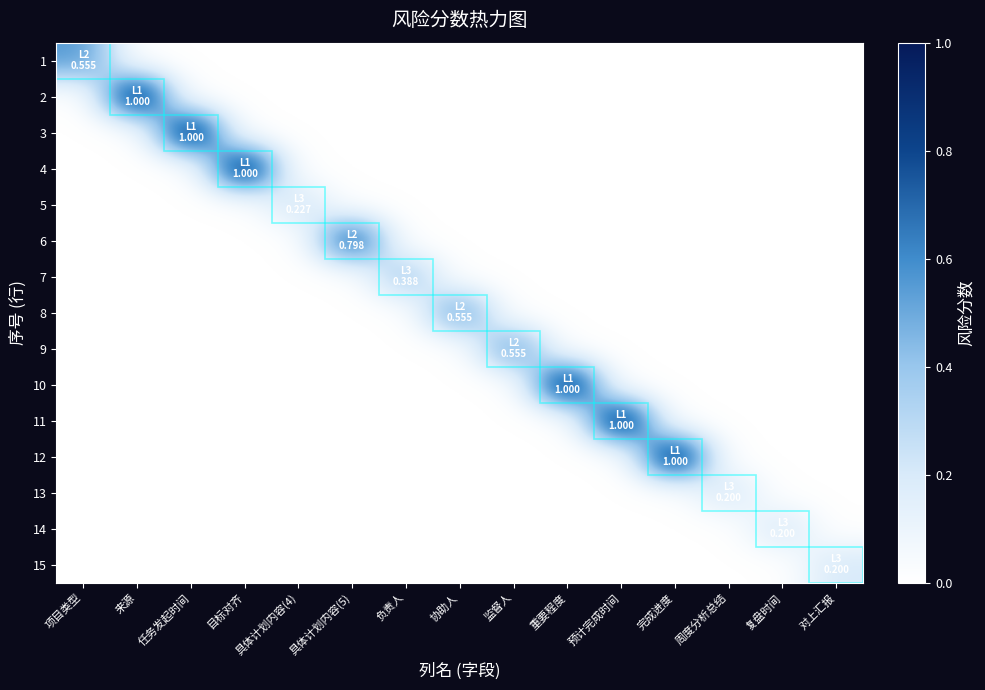

Reading right to left, transcribe all the data shown in this chart.

1: 对上汇报=0.0	复盘时间=0.0	周度分析总结=0.0	完成进度=0.0	预计完成时间=0.0	重要程度=0.0	监督人=0.0	协助人=0.0	负责人=0.0	具体计划内容(5)=0.0	具体计划内容(4)=0.0	目标对齐=0.0	任务发起时间=0.0	来源=0.0	项目类型=0.6
2: 对上汇报=0.0	复盘时间=0.0	周度分析总结=0.0	完成进度=0.0	预计完成时间=0.0	重要程度=0.0	监督人=0.0	协助人=0.0	负责人=0.0	具体计划内容(5)=0.0	具体计划内容(4)=0.0	目标对齐=0.0	任务发起时间=0.0	来源=1.0	项目类型=0.0
3: 对上汇报=0.0	复盘时间=0.0	周度分析总结=0.0	完成进度=0.0	预计完成时间=0.0	重要程度=0.0	监督人=0.0	协助人=0.0	负责人=0.0	具体计划内容(5)=0.0	具体计划内容(4)=0.0	目标对齐=0.0	任务发起时间=1.0	来源=0.0	项目类型=0.0
4: 对上汇报=0.0	复盘时间=0.0	周度分析总结=0.0	完成进度=0.0	预计完成时间=0.0	重要程度=0.0	监督人=0.0	协助人=0.0	负责人=0.0	具体计划内容(5)=0.0	具体计划内容(4)=0.0	目标对齐=1.0	任务发起时间=0.0	来源=0.0	项目类型=0.0
5: 对上汇报=0.0	复盘时间=0.0	周度分析总结=0.0	完成进度=0.0	预计完成时间=0.0	重要程度=0.0	监督人=0.0	协助人=0.0	负责人=0.0	具体计划内容(5)=0.0	具体计划内容(4)=0.2	目标对齐=0.0	任务发起时间=0.0	来源=0.0	项目类型=0.0
6: 对上汇报=0.0	复盘时间=0.0	周度分析总结=0.0	完成进度=0.0	预计完成时间=0.0	重要程度=0.0	监督人=0.0	协助人=0.0	负责人=0.0	具体计划内容(5)=0.8	具体计划内容(4)=0.0	目标对齐=0.0	任务发起时间=0.0	来源=0.0	项目类型=0.0
7: 对上汇报=0.0	复盘时间=0.0	周度分析总结=0.0	完成进度=0.0	预计完成时间=0.0	重要程度=0.0	监督人=0.0	协助人=0.0	负责人=0.4	具体计划内容(5)=0.0	具体计划内容(4)=0.0	目标对齐=0.0	任务发起时间=0.0	来源=0.0	项目类型=0.0
8: 对上汇报=0.0	复盘时间=0.0	周度分析总结=0.0	完成进度=0.0	预计完成时间=0.0	重要程度=0.0	监督人=0.0	协助人=0.6	负责人=0.0	具体计划内容(5)=0.0	具体计划内容(4)=0.0	目标对齐=0.0	任务发起时间=0.0	来源=0.0	项目类型=0.0
9: 对上汇报=0.0	复盘时间=0.0	周度分析总结=0.0	完成进度=0.0	预计完成时间=0.0	重要程度=0.0	监督人=0.6	协助人=0.0	负责人=0.0	具体计划内容(5)=0.0	具体计划内容(4)=0.0	目标对齐=0.0	任务发起时间=0.0	来源=0.0	项目类型=0.0
10: 对上汇报=0.0	复盘时间=0.0	周度分析总结=0.0	完成进度=0.0	预计完成时间=0.0	重要程度=1.0	监督人=0.0	协助人=0.0	负责人=0.0	具体计划内容(5)=0.0	具体计划内容(4)=0.0	目标对齐=0.0	任务发起时间=0.0	来源=0.0	项目类型=0.0
11: 对上汇报=0.0	复盘时间=0.0	周度分析总结=0.0	完成进度=0.0	预计完成时间=1.0	重要程度=0.0	监督人=0.0	协助人=0.0	负责人=0.0	具体计划内容(5)=0.0	具体计划内容(4)=0.0	目标对齐=0.0	任务发起时间=0.0	来源=0.0	项目类型=0.0
12: 对上汇报=0.0	复盘时间=0.0	周度分析总结=0.0	完成进度=1.0	预计完成时间=0.0	重要程度=0.0	监督人=0.0	协助人=0.0	负责人=0.0	具体计划内容(5)=0.0	具体计划内容(4)=0.0	目标对齐=0.0	任务发起时间=0.0	来源=0.0	项目类型=0.0
13: 对上汇报=0.0	复盘时间=0.0	周度分析总结=0.2	完成进度=0.0	预计完成时间=0.0	重要程度=0.0	监督人=0.0	协助人=0.0	负责人=0.0	具体计划内容(5)=0.0	具体计划内容(4)=0.0	目标对齐=0.0	任务发起时间=0.0	来源=0.0	项目类型=0.0
14: 对上汇报=0.0	复盘时间=0.2	周度分析总结=0.0	完成进度=0.0	预计完成时间=0.0	重要程度=0.0	监督人=0.0	协助人=0.0	负责人=0.0	具体计划内容(5)=0.0	具体计划内容(4)=0.0	目标对齐=0.0	任务发起时间=0.0	来源=0.0	项目类型=0.0
15: 对上汇报=0.2	复盘时间=0.0	周度分析总结=0.0	完成进度=0.0	预计完成时间=0.0	重要程度=0.0	监督人=0.0	协助人=0.0	负责人=0.0	具体计划内容(5)=0.0	具体计划内容(4)=0.0	目标对齐=0.0	任务发起时间=0.0	来源=0.0	项目类型=0.0